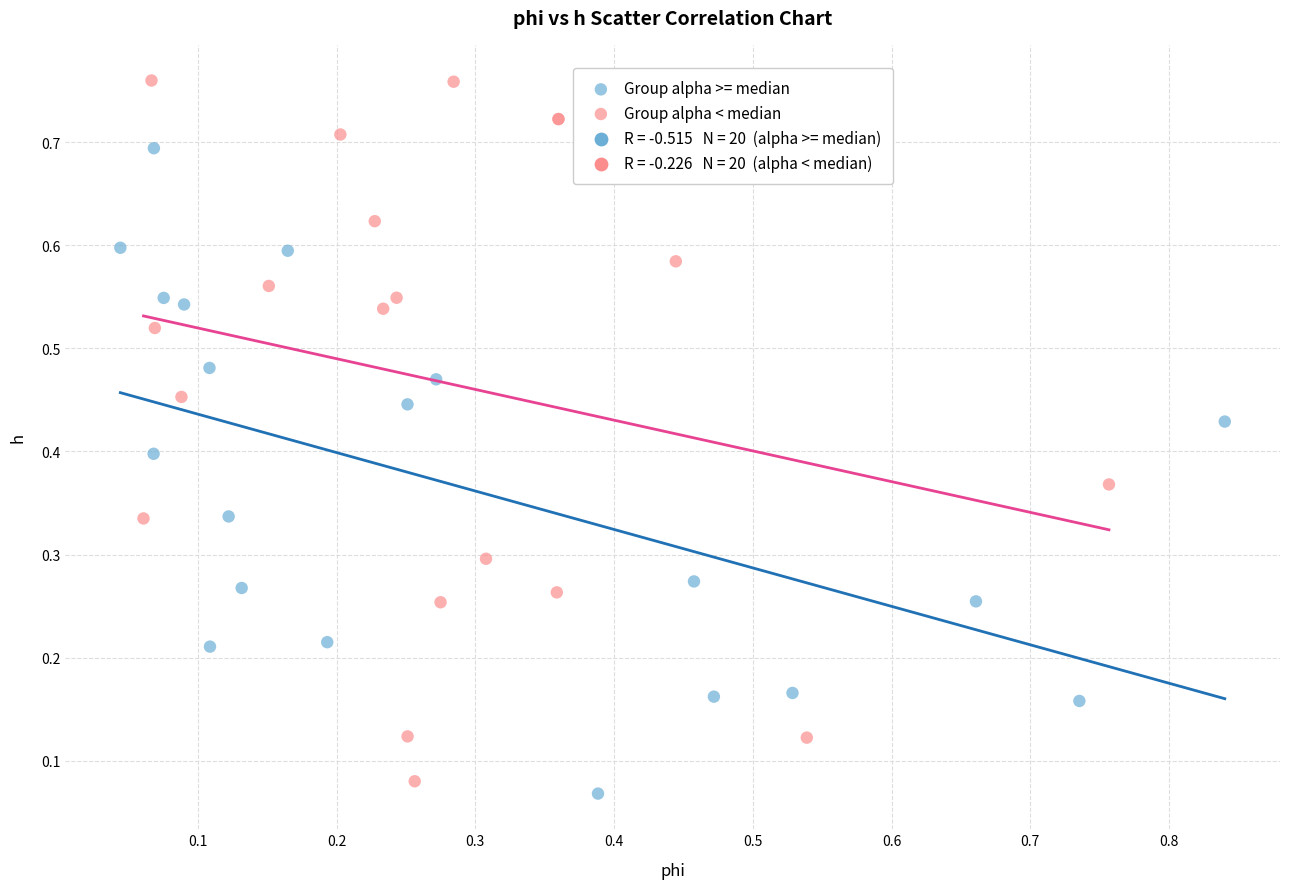

Which series reaches the maximum Y coordinate?

Group alpha < median